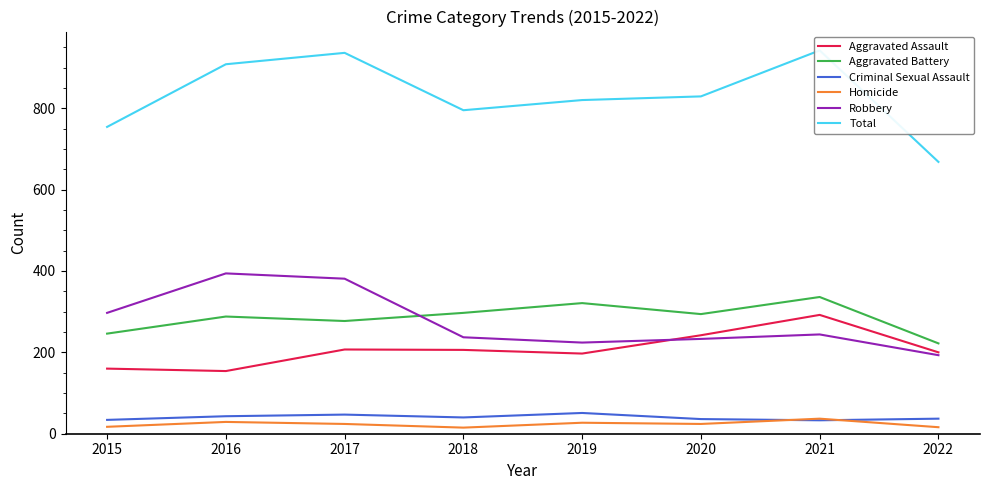

In Aggravated Assault, how many points are higher than both neighbors (excluding endpoints)?

2